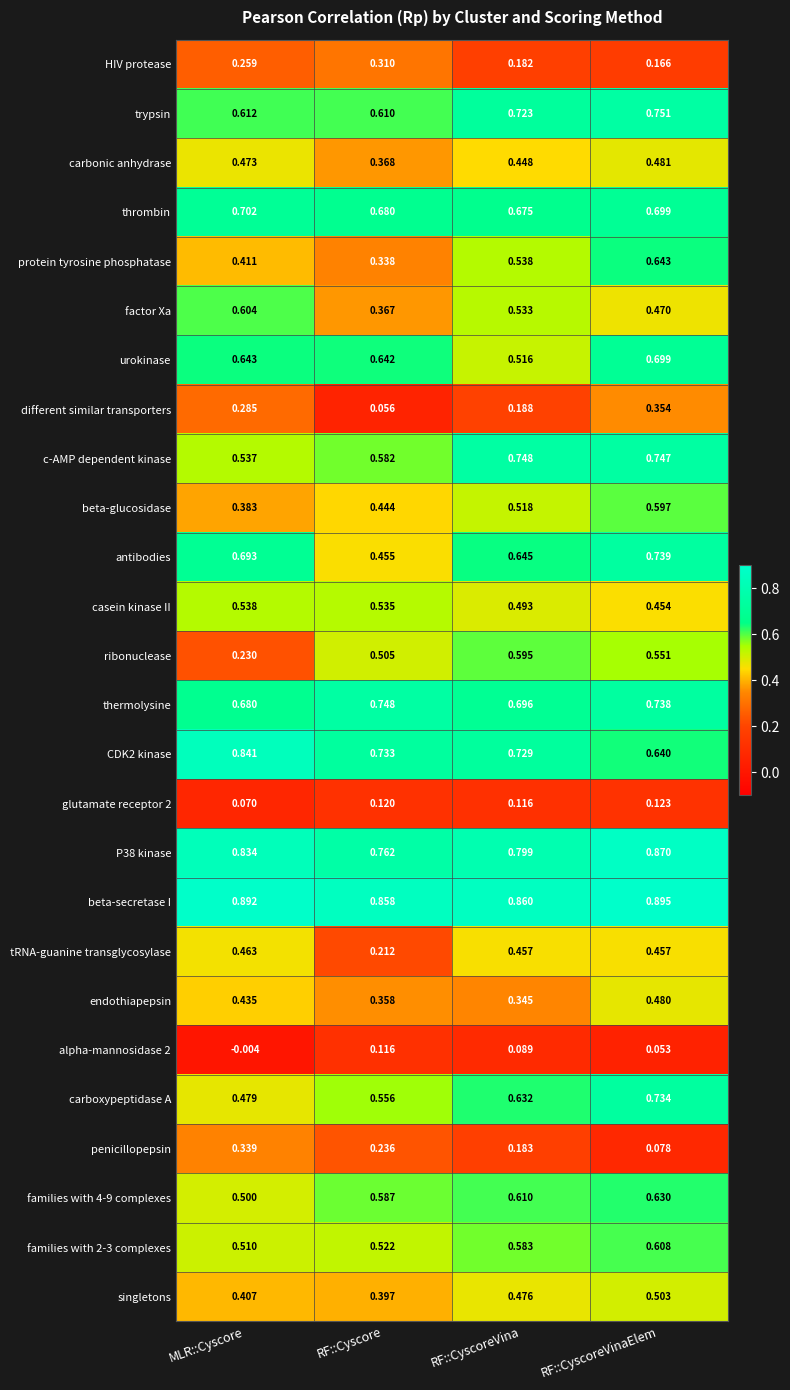

Which label corresponds to the smallest value in the chart?

MLR::Cyscore